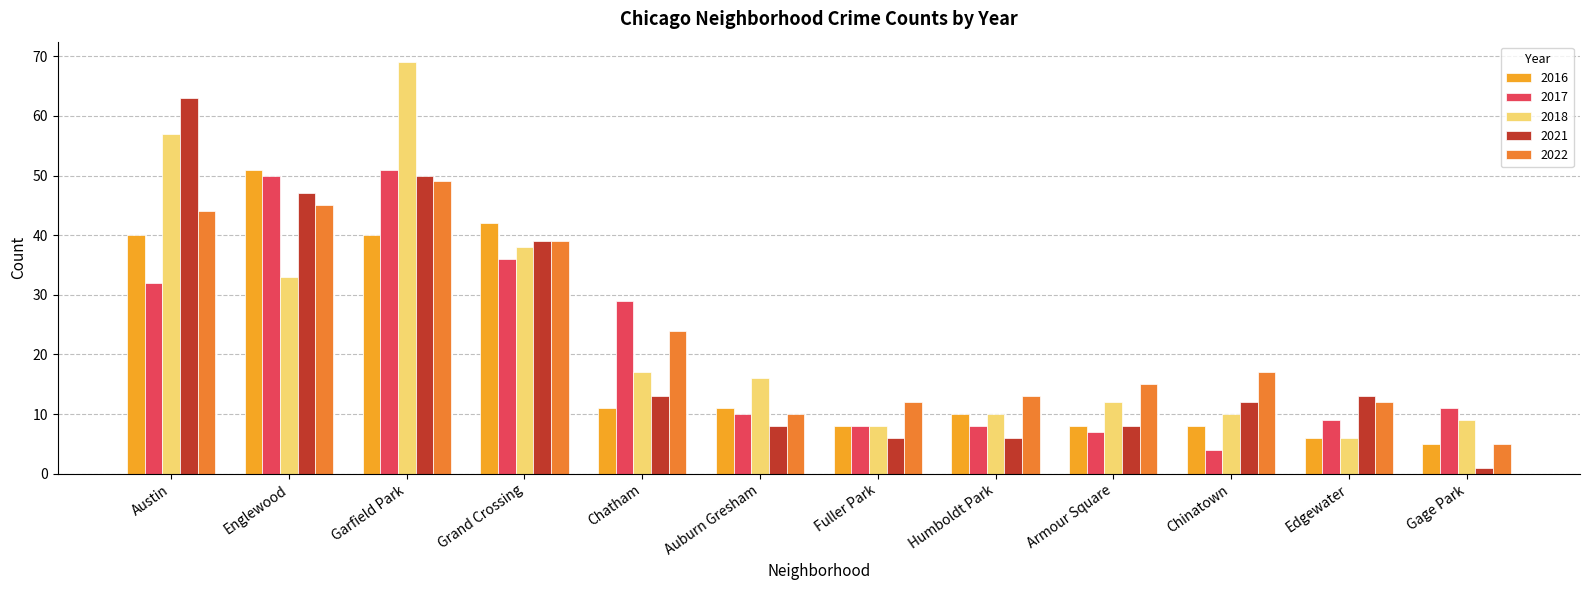

True or false: 2021 has a value of 21 at Humboldt Park.

False